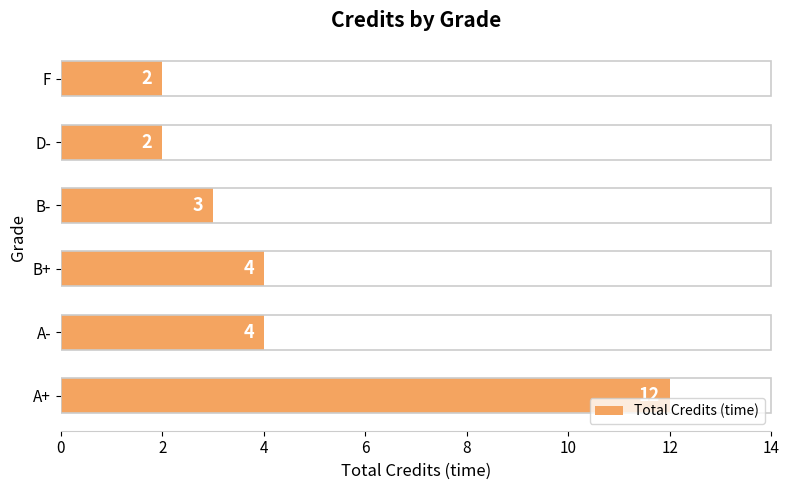

Reading top to bottom, list all the values displayed in this chart.

2	2	3	4	4	12